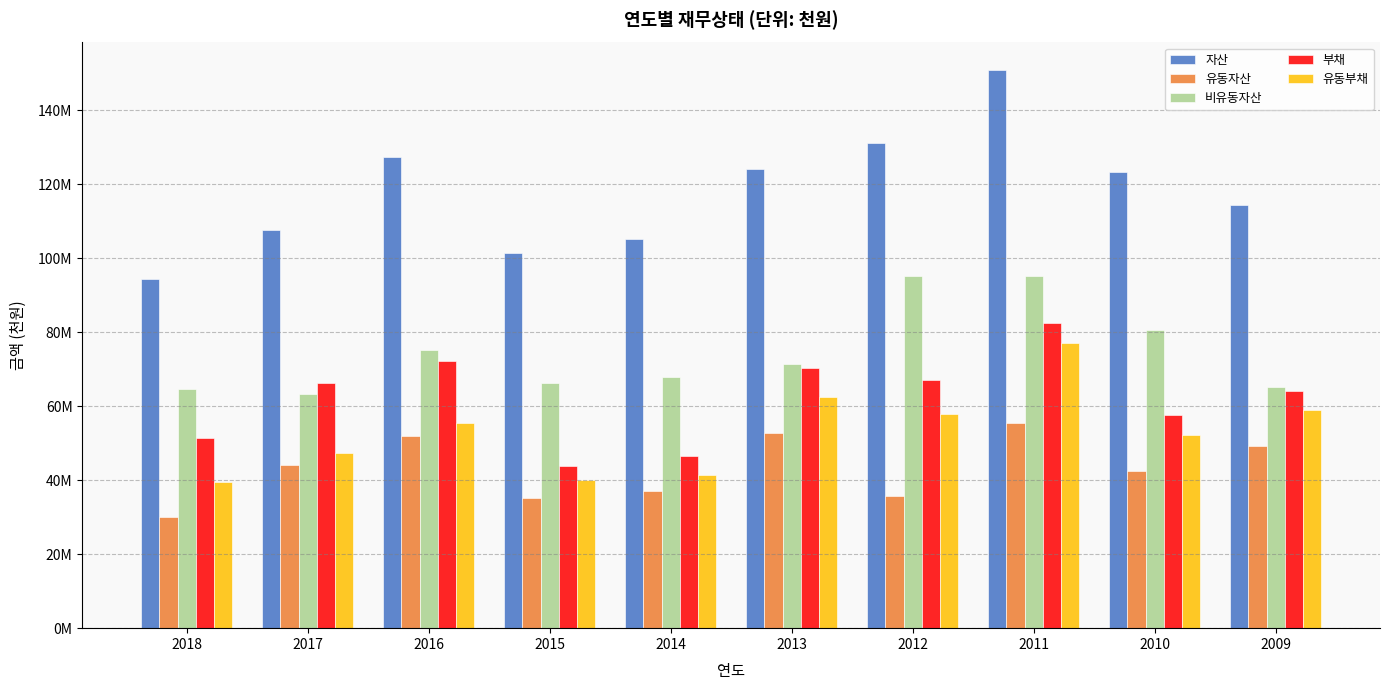

What are all the series names shown in the legend?

자산, 유동자산, 비유동자산, 부채, 유동부채